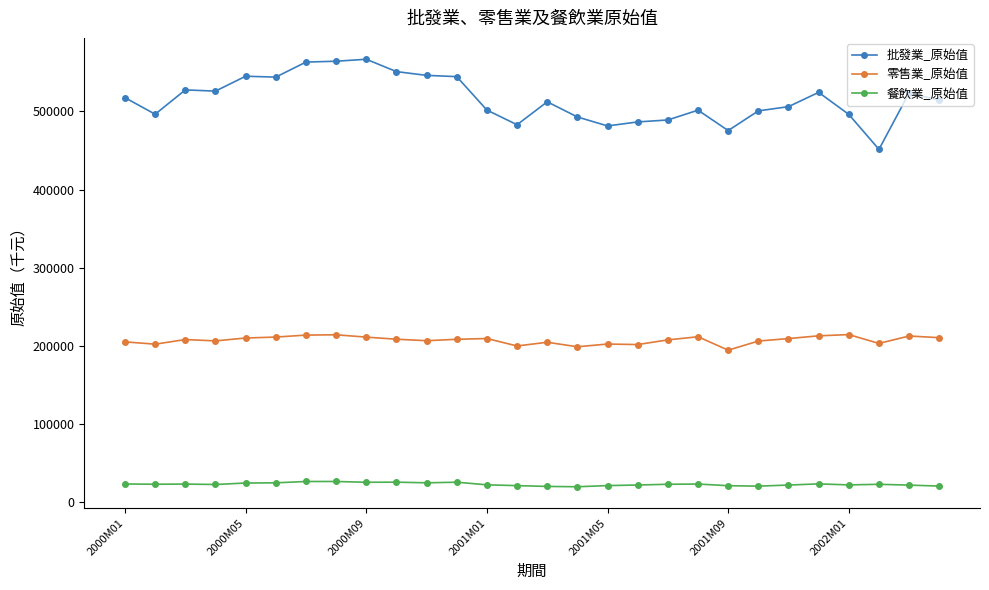

True or false: 零售業_原始值 and 批發業_原始值 intersect in this chart.

False